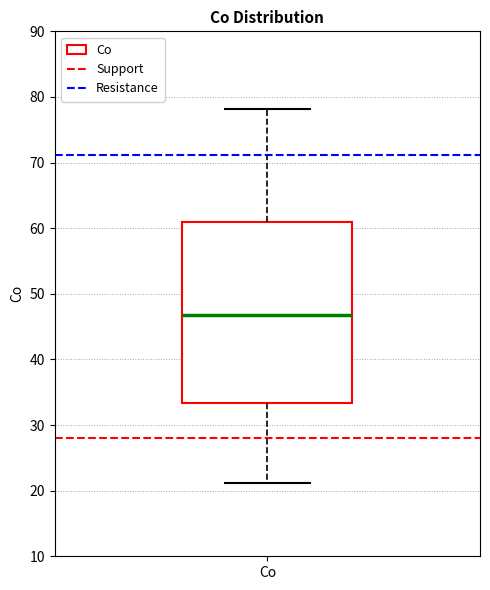

Where does the median line of the box for Co sit on the y-axis? The values are not printed on the chart, so give them approximately, as read against the axis.

47